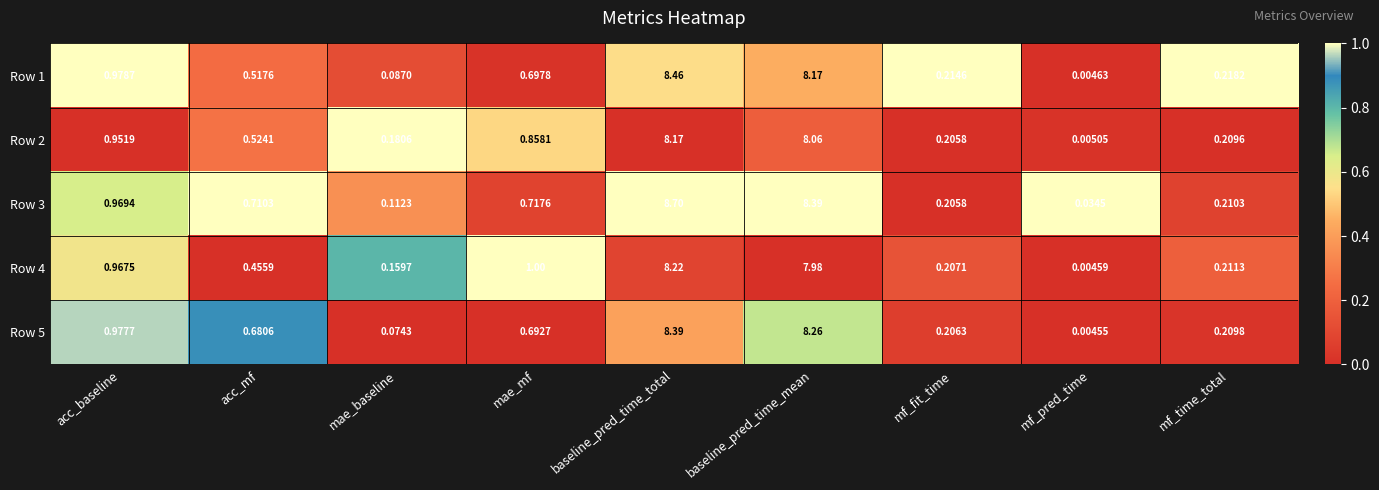

Is the value of Row 3 at mae_baseline greater than the value of Row 4 at mf_time_total?

No